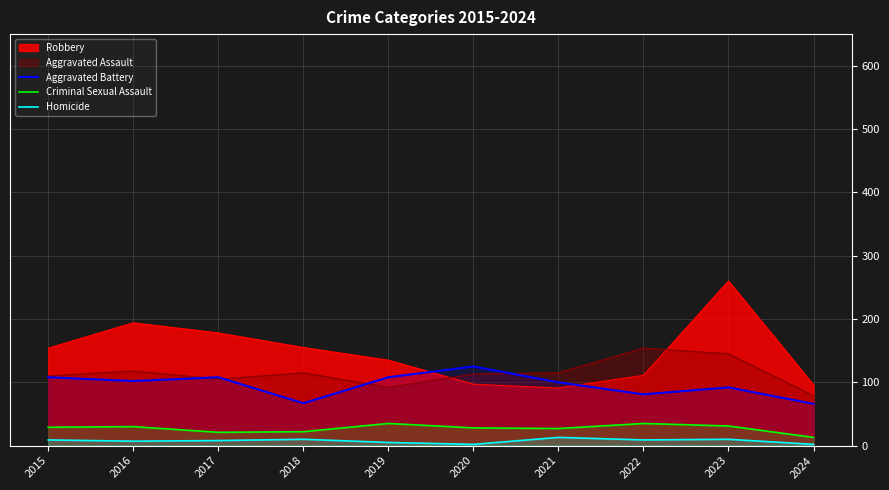

In Aggravated Battery, how many points are higher than both neighbors (excluding endpoints)?

3